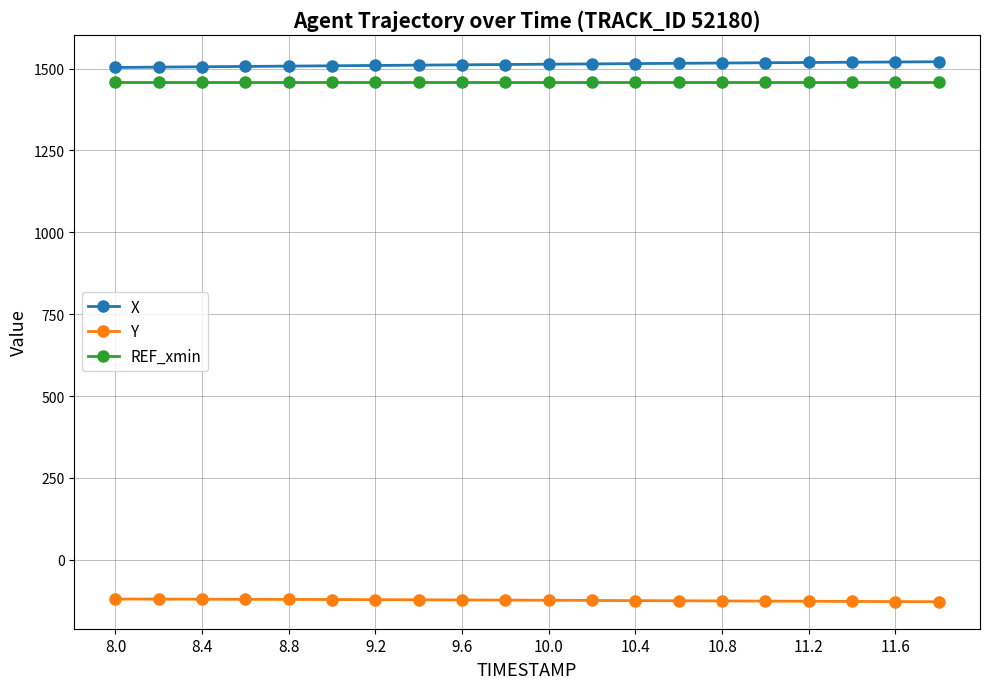

What is the value of the REF_xmin point at the 11th from the left?

1460.2